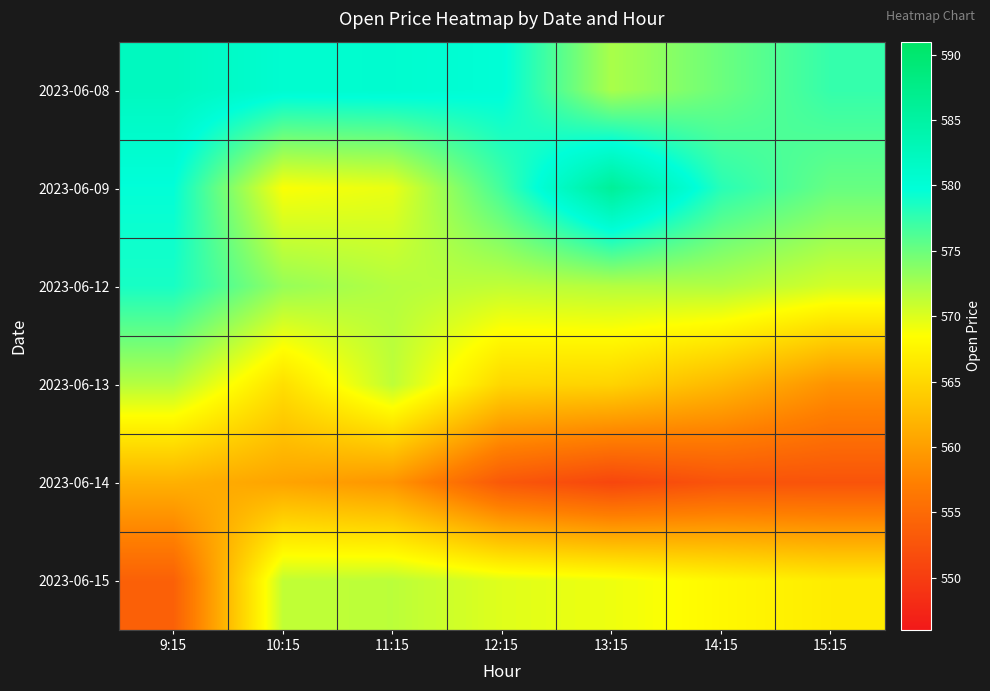

Reading left to right, extract all data points from this chart.

2023-06-08: 9:15=582.2	10:15=580.6	11:15=580.7	12:15=580.0	13:15=572.3	14:15=575.0	15:15=577.4
2023-06-09: 9:15=579.7	10:15=568.7	11:15=569.5	12:15=576.9	13:15=586.0	14:15=578.0	15:15=575.2
2023-06-12: 9:15=578.7	10:15=573.2	11:15=571.8	12:15=571.3	13:15=571.8	14:15=572.0	15:15=570.5
2023-06-13: 9:15=571.8	10:15=565.8	11:15=571.4	12:15=565.0	13:15=564.7	14:15=562.3	15:15=559.0
2023-06-14: 9:15=561.7	10:15=560.5	11:15=559.2	12:15=553.0	13:15=551.0	14:15=552.5	15:15=552.5
2023-06-15: 9:15=553.9	10:15=571.2	11:15=571.5	12:15=569.9	13:15=569.2	14:15=567.9	15:15=566.9